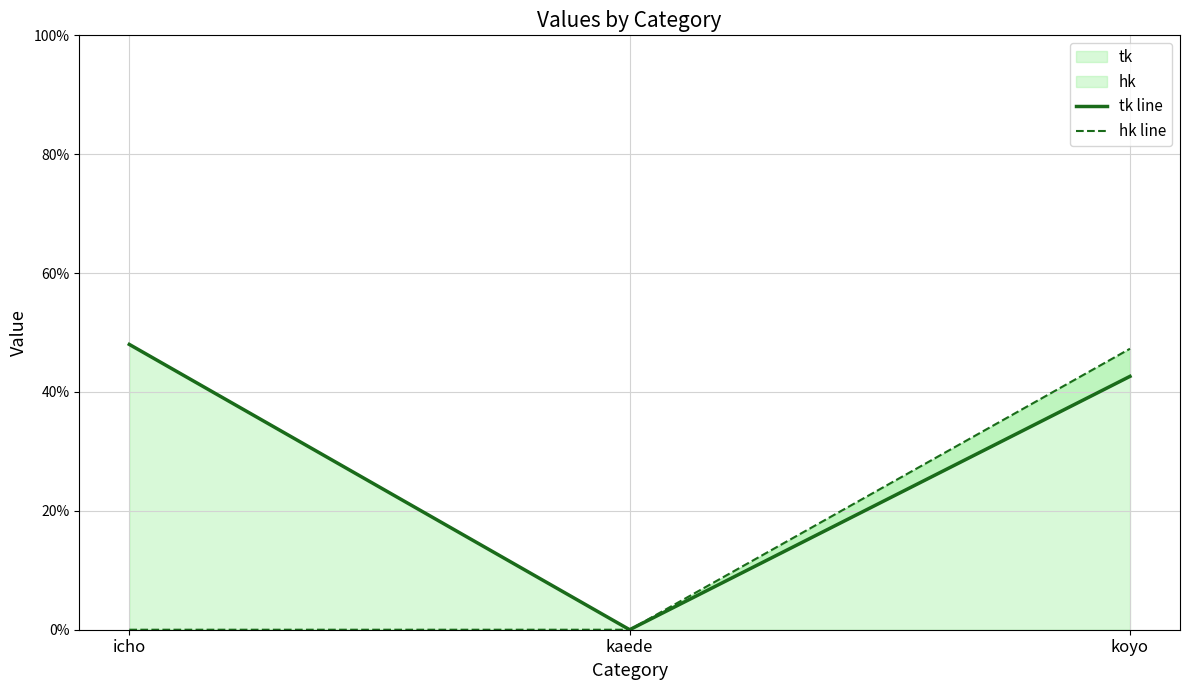

Reading right to left, list all the values displayed in this chart.

tk line: 0.4	0.0	0.5
hk line: 0.5	0.0	0.0